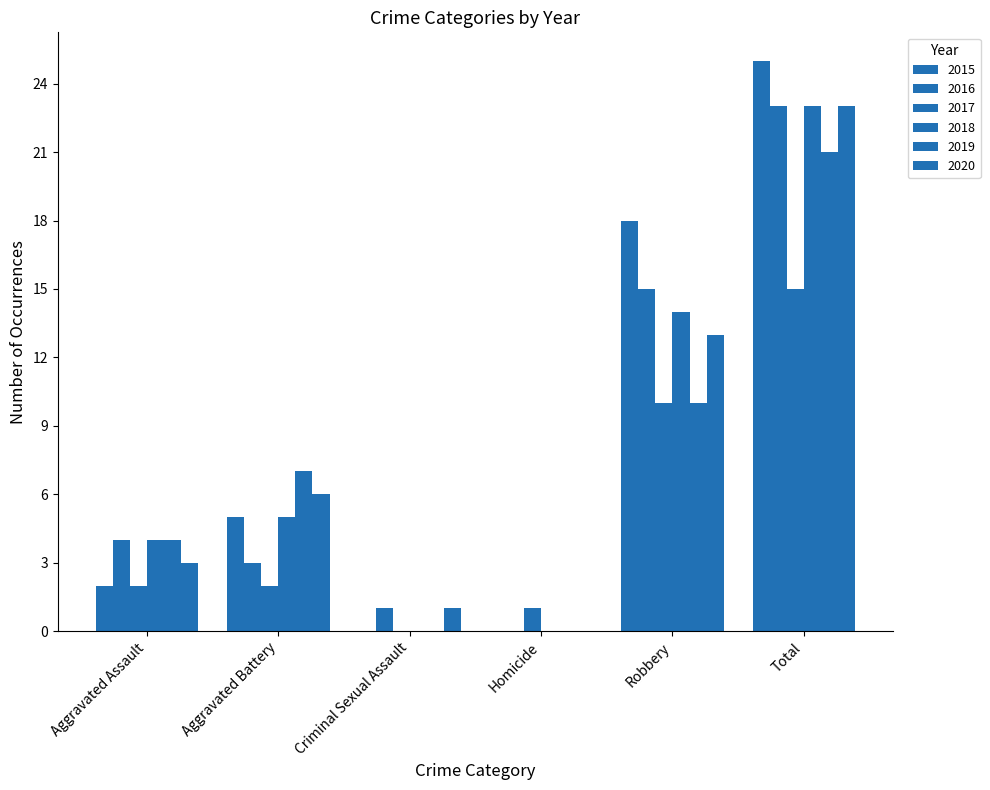

How many groups of bars are there?

6